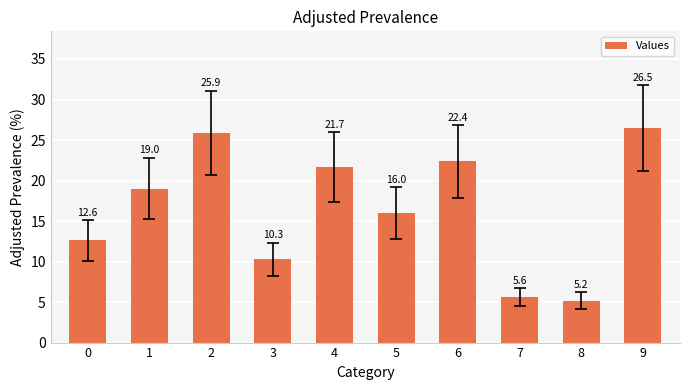

List the labels in order of value, smallest first.

8, 7, 3, 0, 5, 1, 4, 6, 2, 9